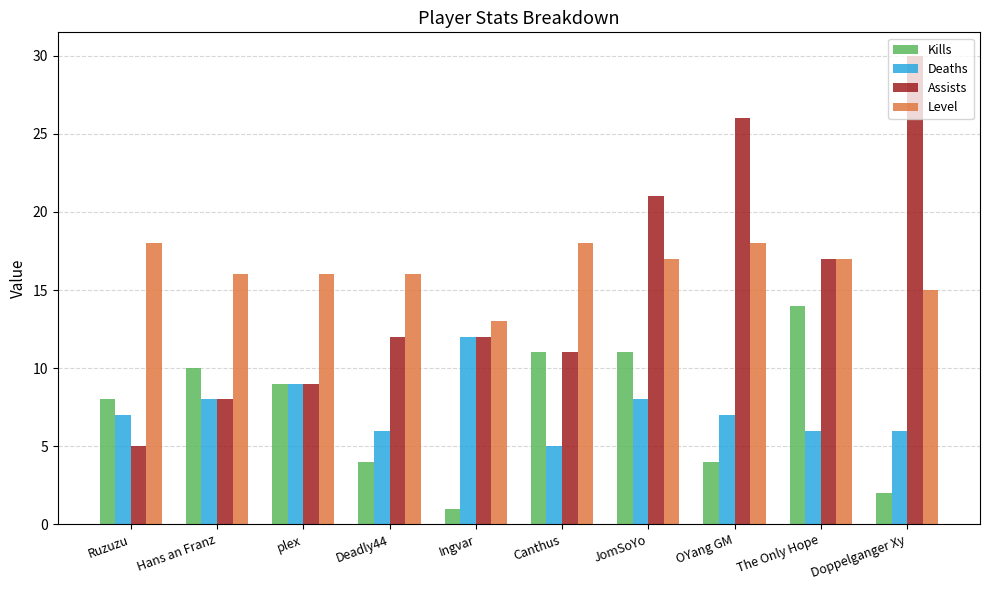

Reading left to right, list all the values displayed in this chart.

Kills: 8	10	9	4	1	11	11	4	14	2
Deaths: 7	8	9	6	12	5	8	7	6	6
Assists: 5	8	9	12	12	11	21	26	17	30
Level: 18	16	16	16	13	18	17	18	17	15